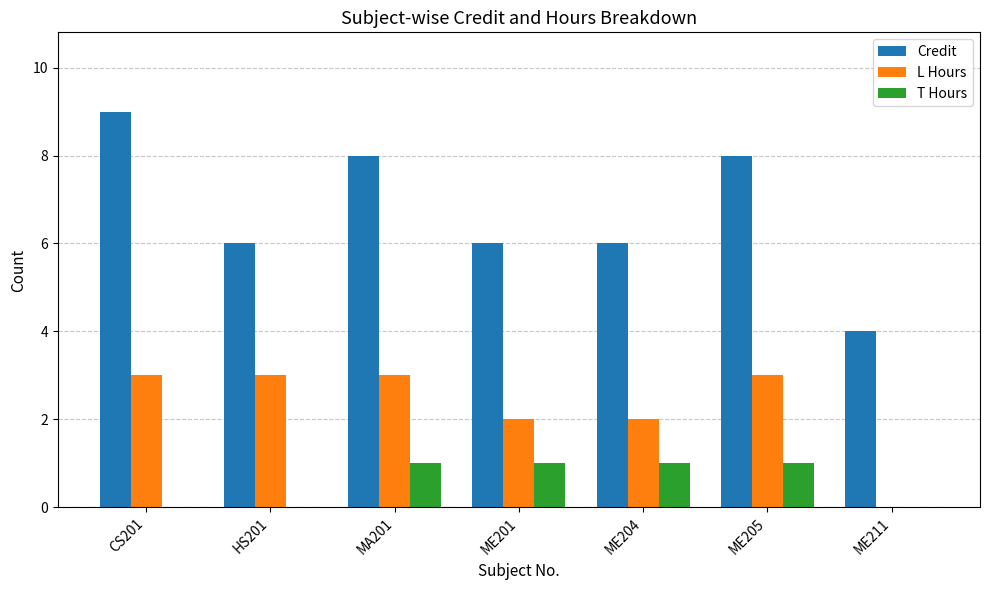

Reading right to left, what are all the values shown in this chart?

Credit: ME211=4	ME205=8	ME204=6	ME201=6	MA201=8	HS201=6	CS201=9
L Hours: ME211=0	ME205=3	ME204=2	ME201=2	MA201=3	HS201=3	CS201=3
T Hours: ME211=0	ME205=1	ME204=1	ME201=1	MA201=1	HS201=0	CS201=0